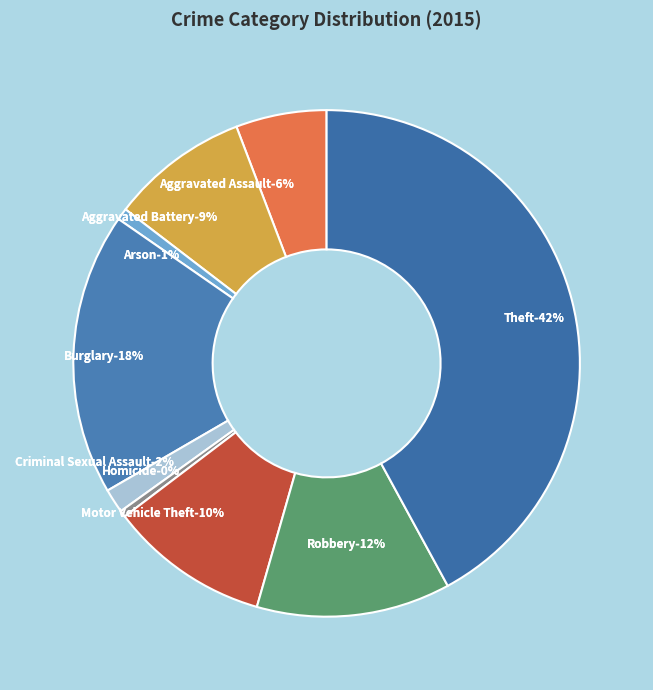

Count the number of slices in the pie.

9